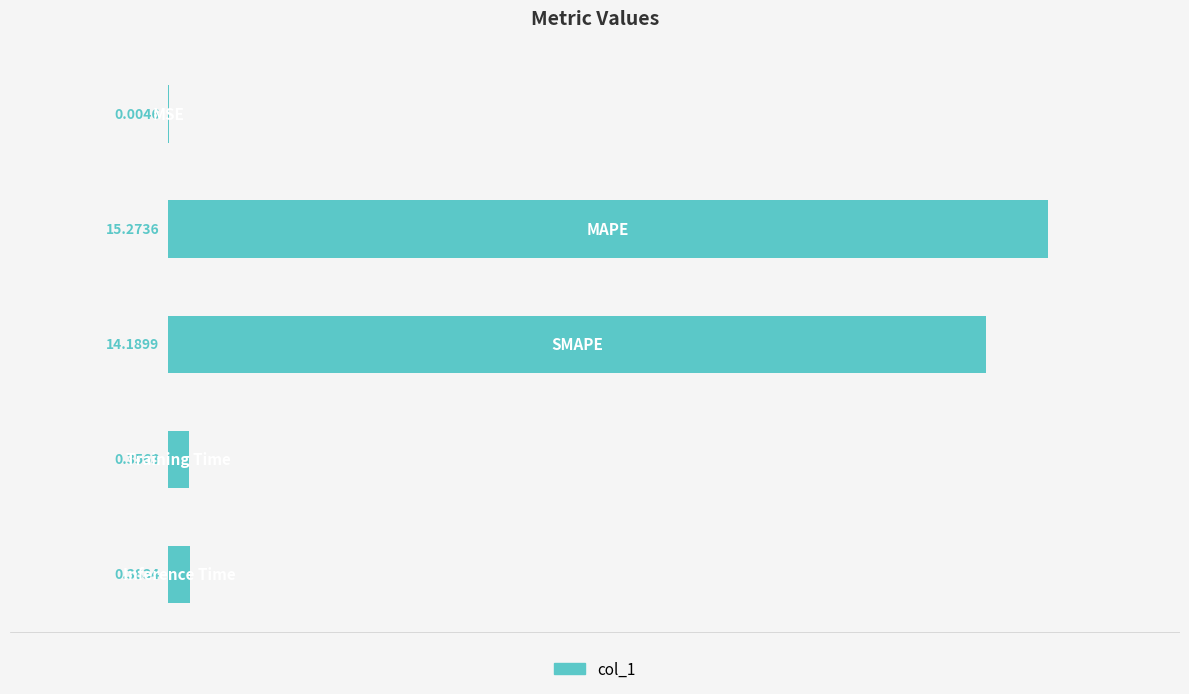

What is the sum of all values?

30.2